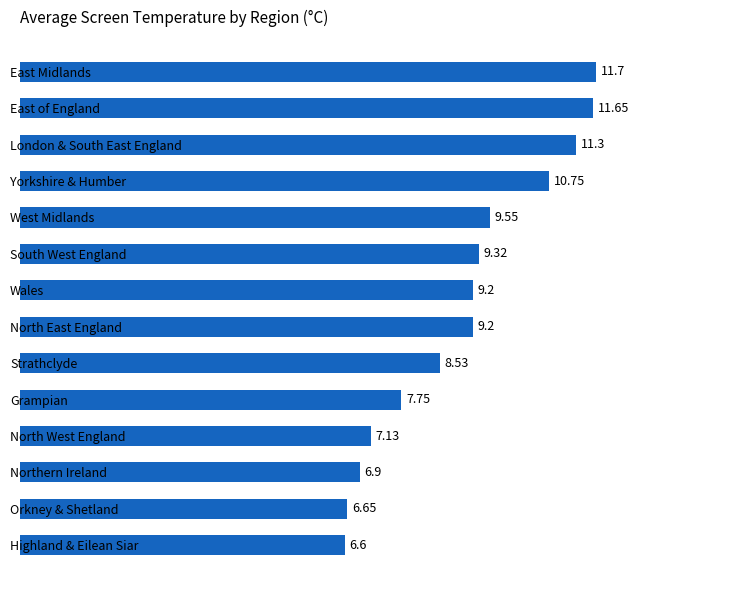

How many values are below 9?

6